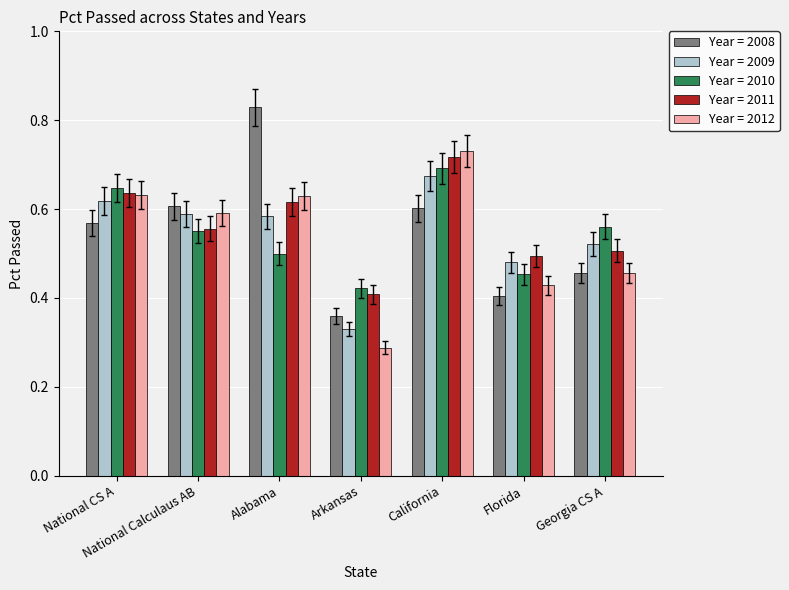

At which label does Year = 2011 reach its minimum?

Arkansas